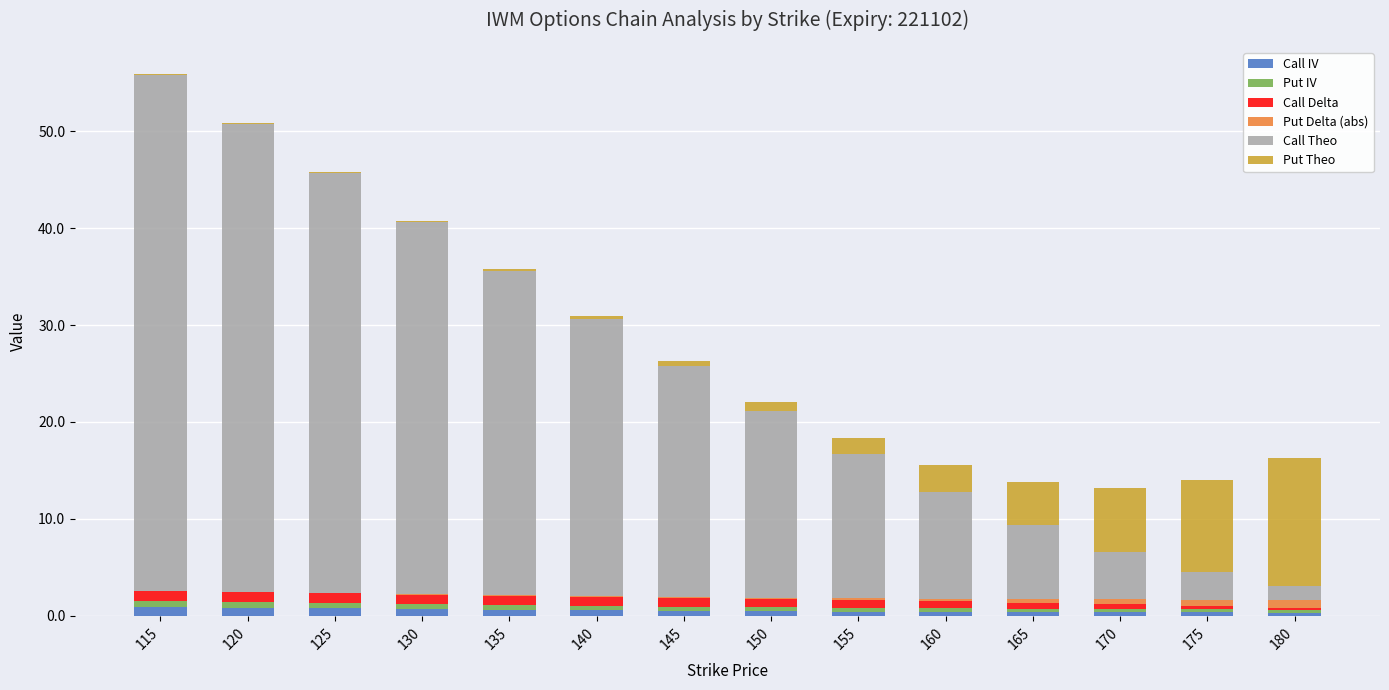

List the labels in order of Call Delta value, largest first.

115, 120, 125, 130, 135, 140, 145, 150, 155, 160, 165, 170, 175, 180